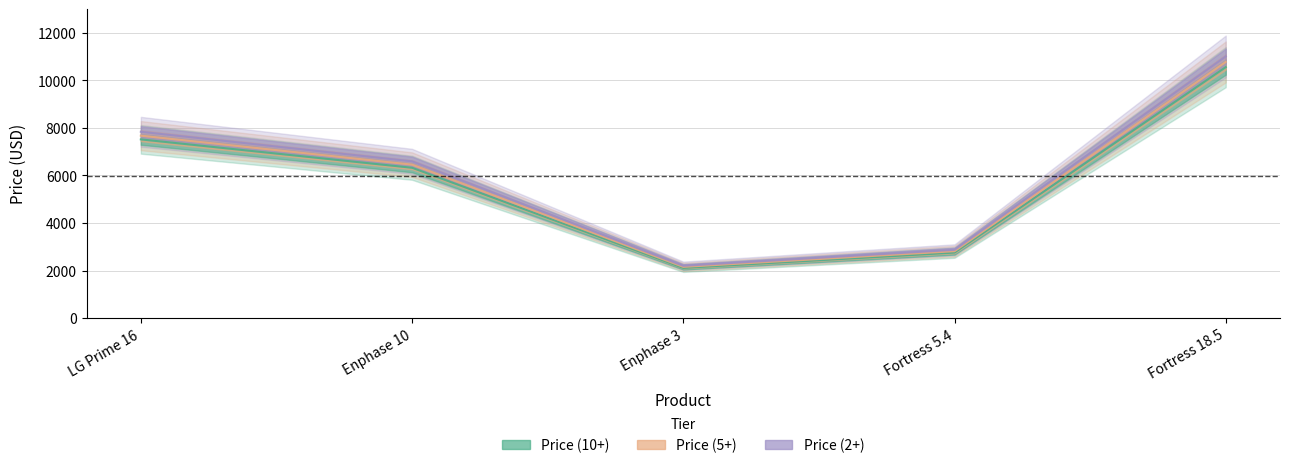

What is the greatest value displayed?

11010.6